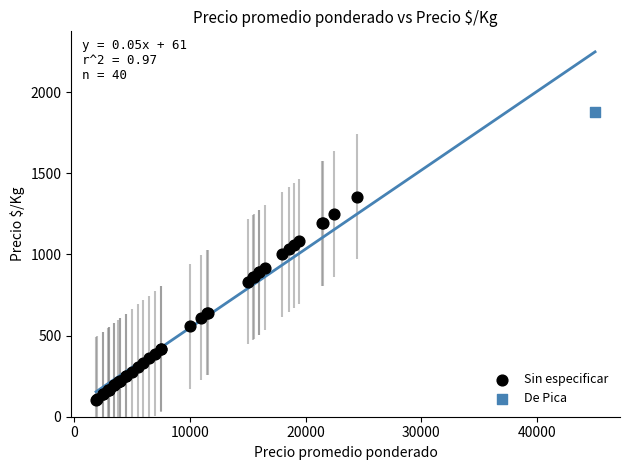

What are all the series names shown in the legend?

Sin especificar, De Pica